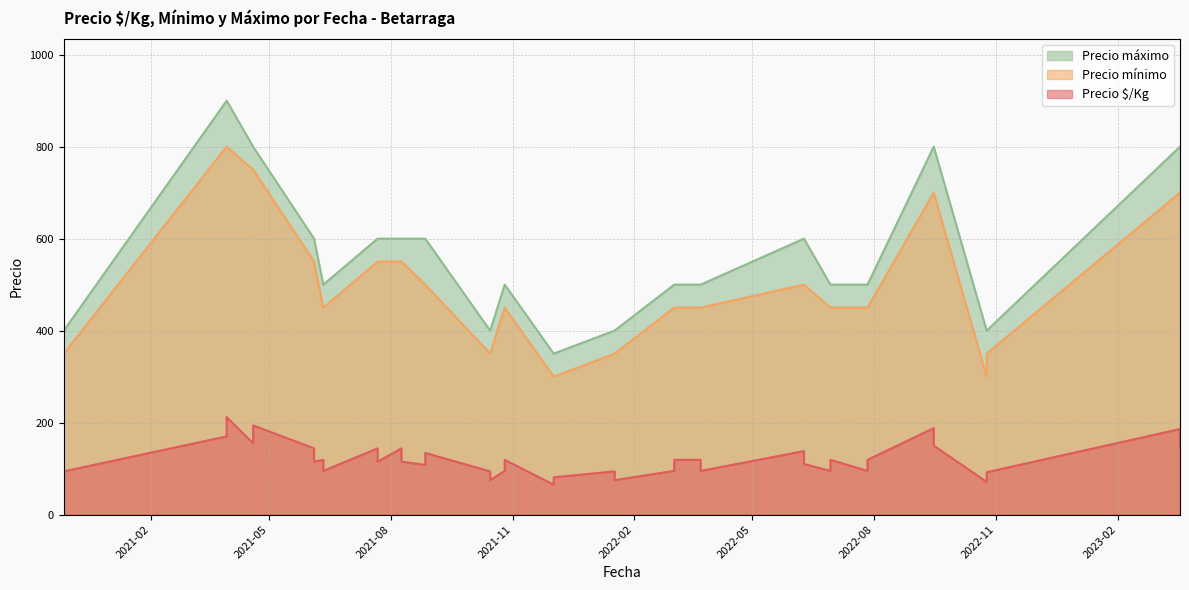

At which category does the chart reach its minimum across all series?

2021-12-02